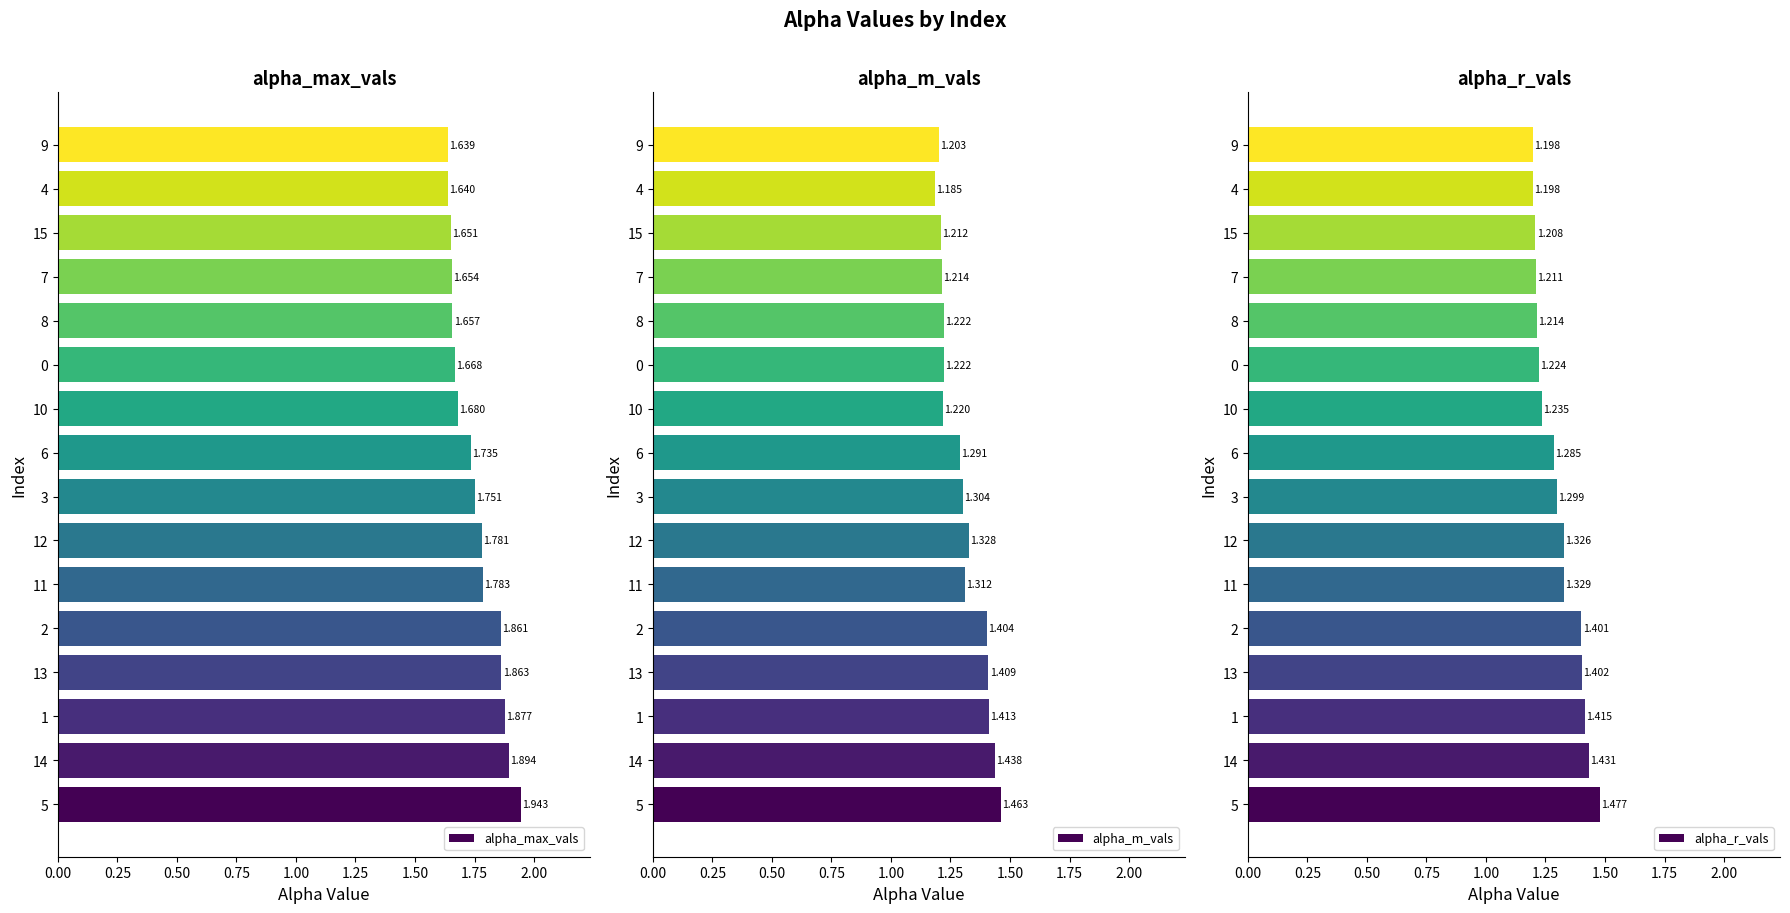

How many groups of bars are there?

16